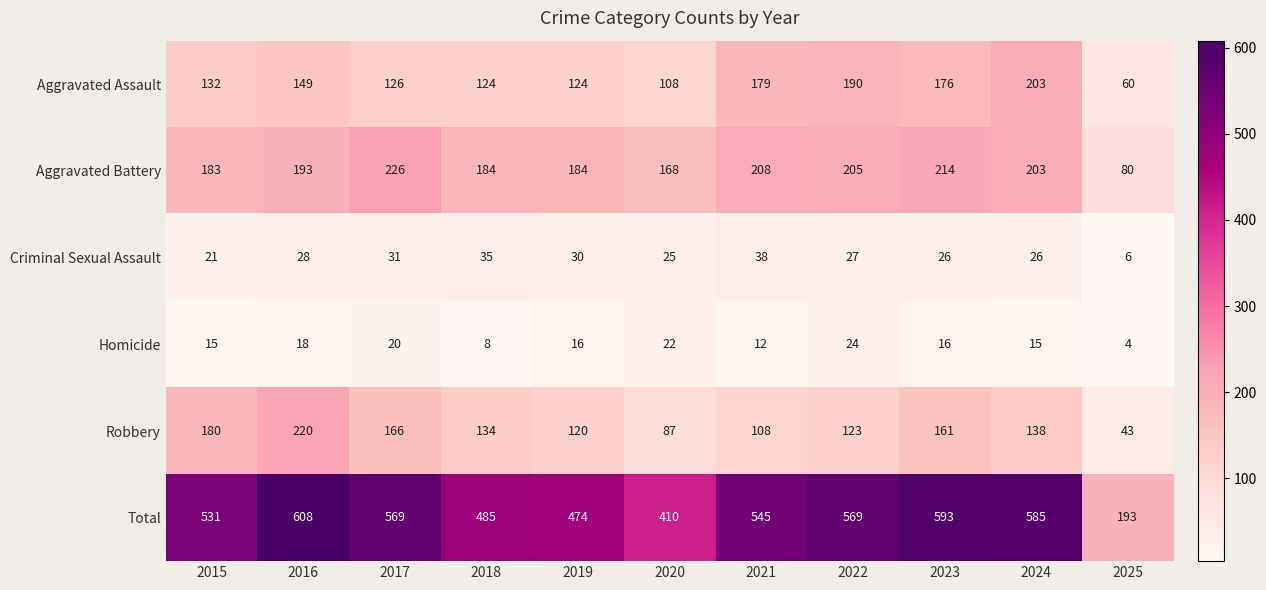

Which series changed the most between 2016 and 2025?

Total